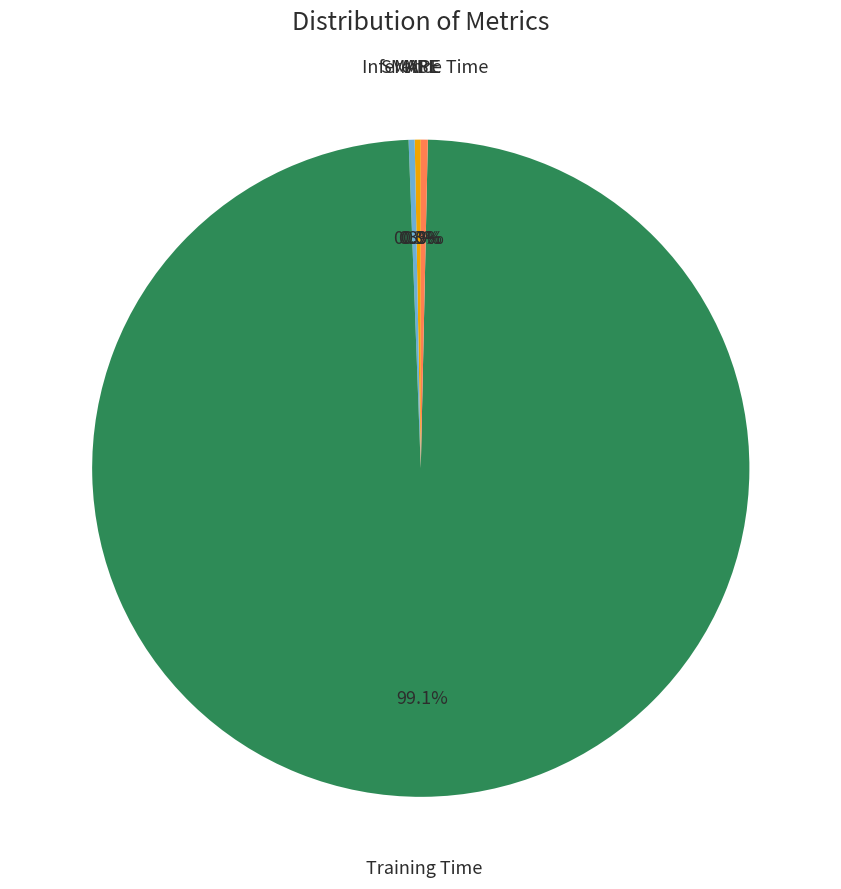

Does any single category account for the majority?

Yes